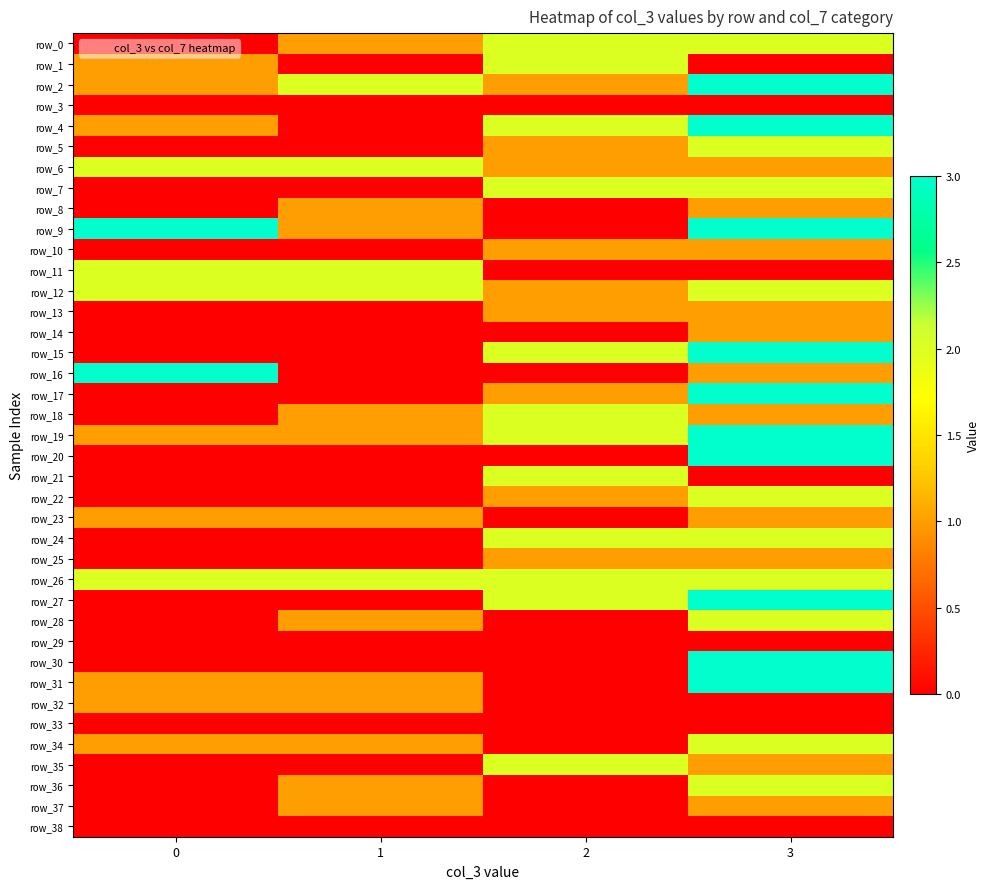

What is the difference between the row_24 values at 2 and 1?

2